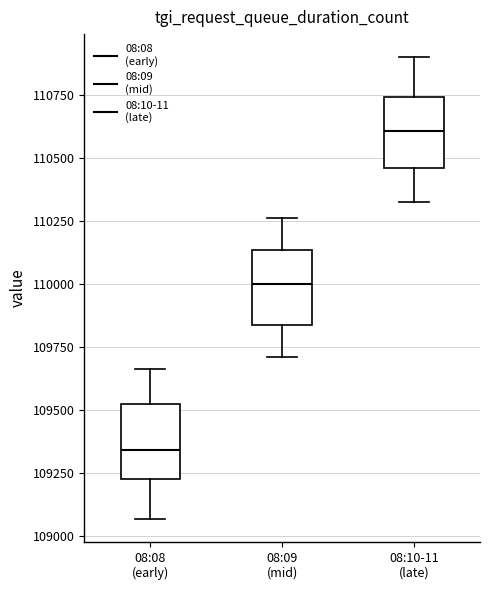

Reading left to right, transcribe this box plot: for each box, give where its median line is, the range the box spans, and where its two whiskers end, as read against the y-axis. The values are not printed on the chart, so give them approximately, as read against the axis.

08:08 (early): median 109350, box 109250 to 109500, whiskers 109050 to 109650
08:09 (mid): median 110000, box 109850 to 110150, whiskers 109700 to 110250
08:10-11 (late): median 110600, box 110450 to 110750, whiskers 110350 to 110900